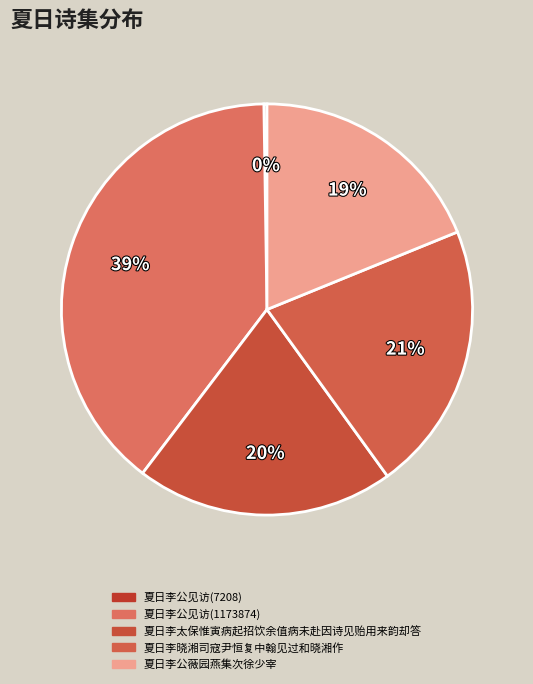

Between 夏日李公见访(7208) and 夏日李公薇园燕集次徐少宰, which is larger?

夏日李公薇园燕集次徐少宰